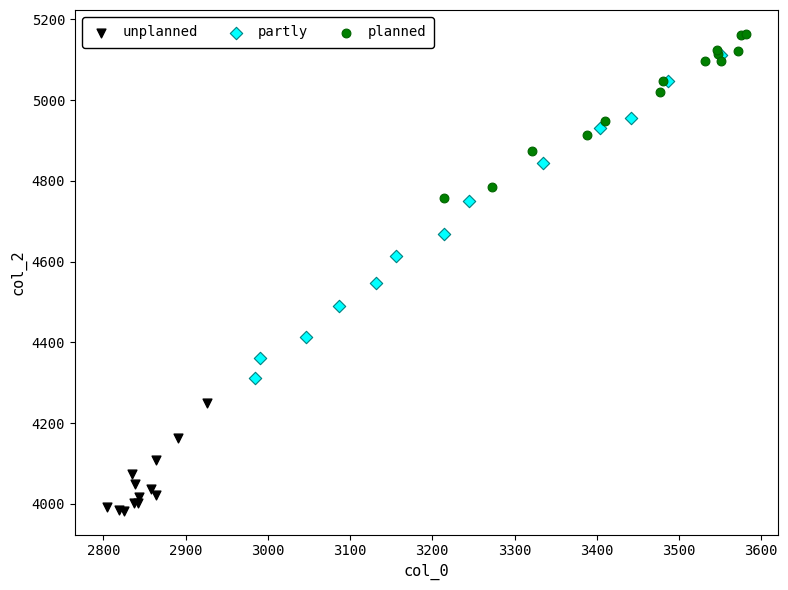

Which series has the largest Y range (max minus min)?

partly